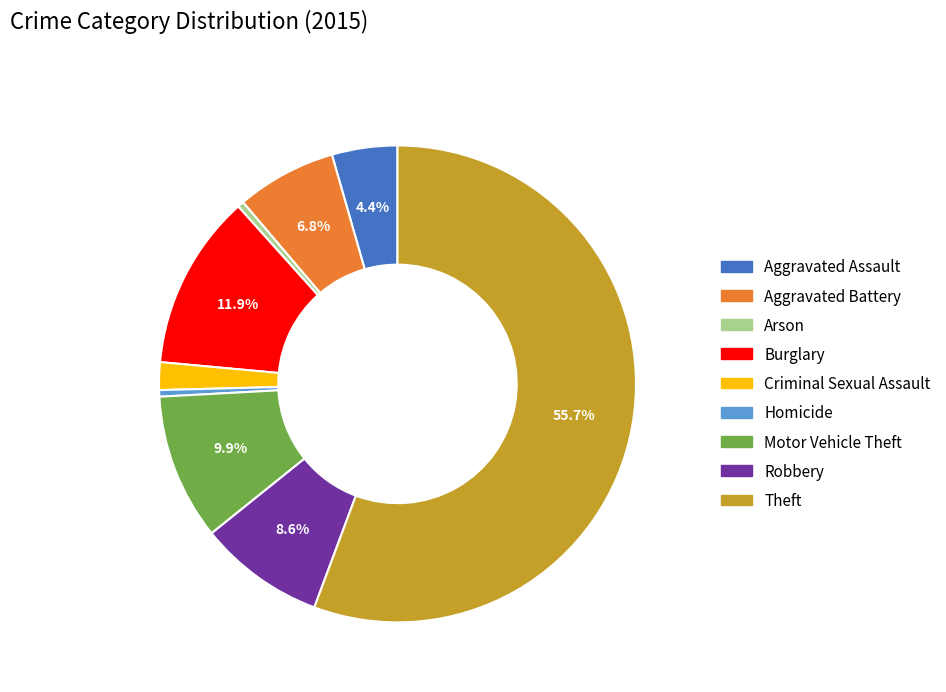

How many segments does this pie chart have?

9